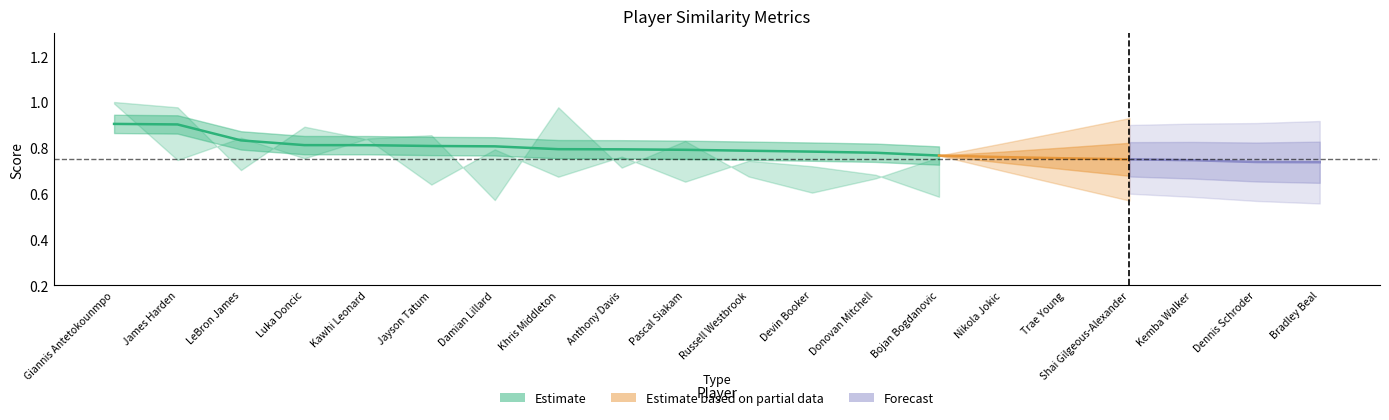

At which category is the sum across all series the highest?

Giannis Antetokounmpo